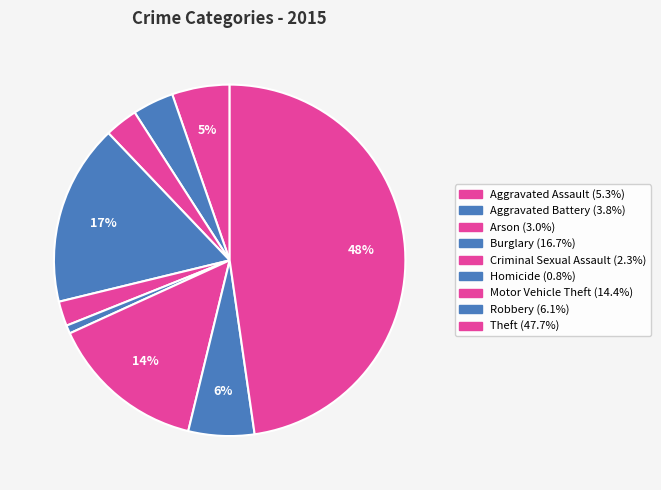

The Arson slice represents 1% of the pie. True or false?

False